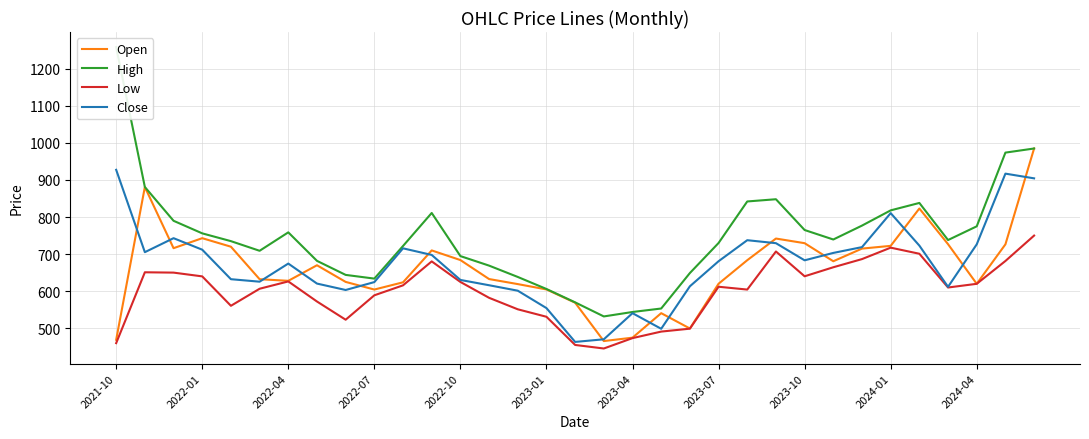

How many data points in High are above 738?

16